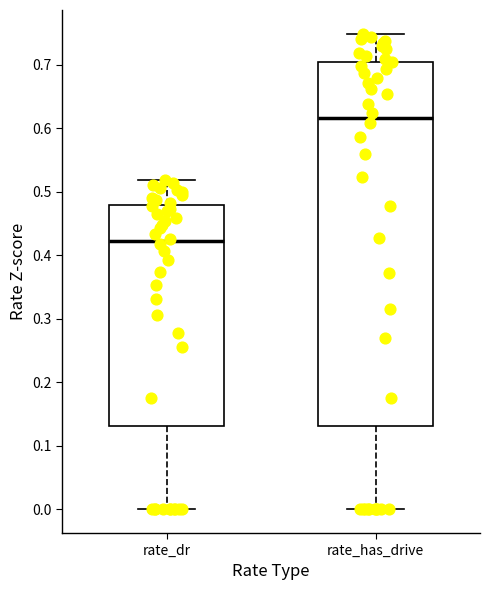

Reading left to right, transcribe this box plot: for each box, give where its median line is, the range the box spans, and where its two whiskers end, as read against the y-axis. The values are not printed on the chart, so give them approximately, as read against the axis.

rate_dr: median 0.42, box 0.13 to 0.48, whiskers 0.00 to 0.52
rate_has_drive: median 0.62, box 0.13 to 0.71, whiskers 0.00 to 0.75